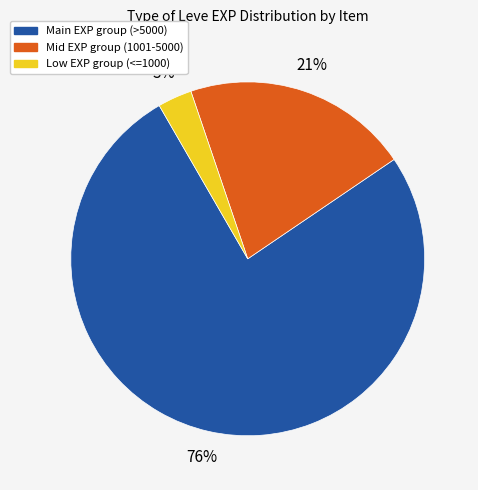

To the nearest percent, what is the difference between the largest and smallest slice percentages?

73%